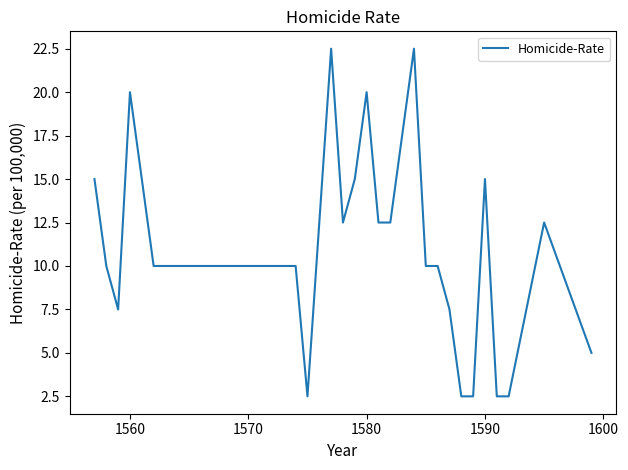

How many categories are shown in the chart?

27